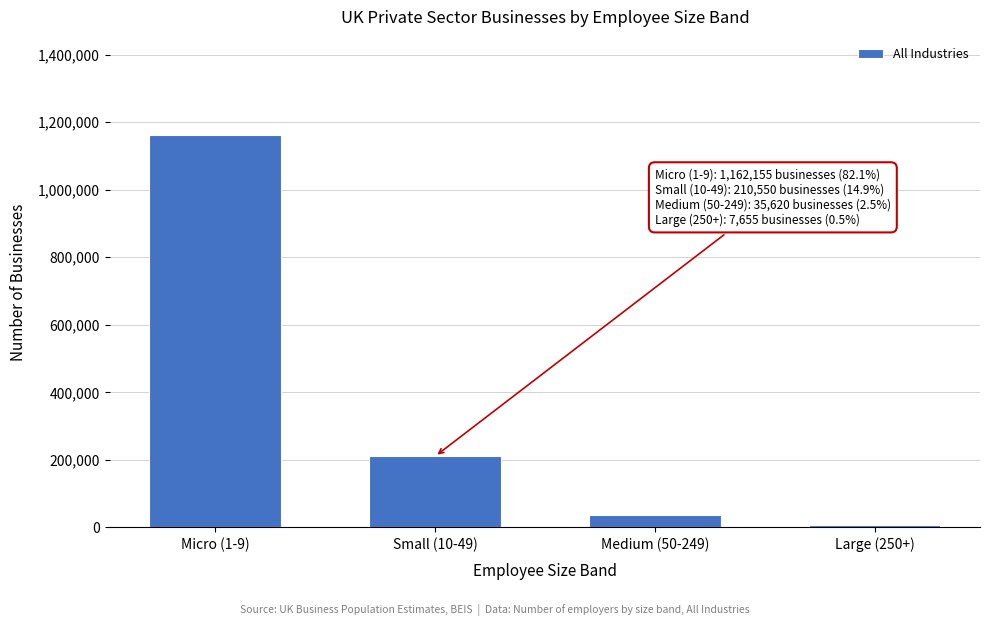

Reading right to left, list all the values displayed in this chart.

Large (250+)=7655	Medium (50-249)=35620	Small (10-49)=210550	Micro (1-9)=1162155